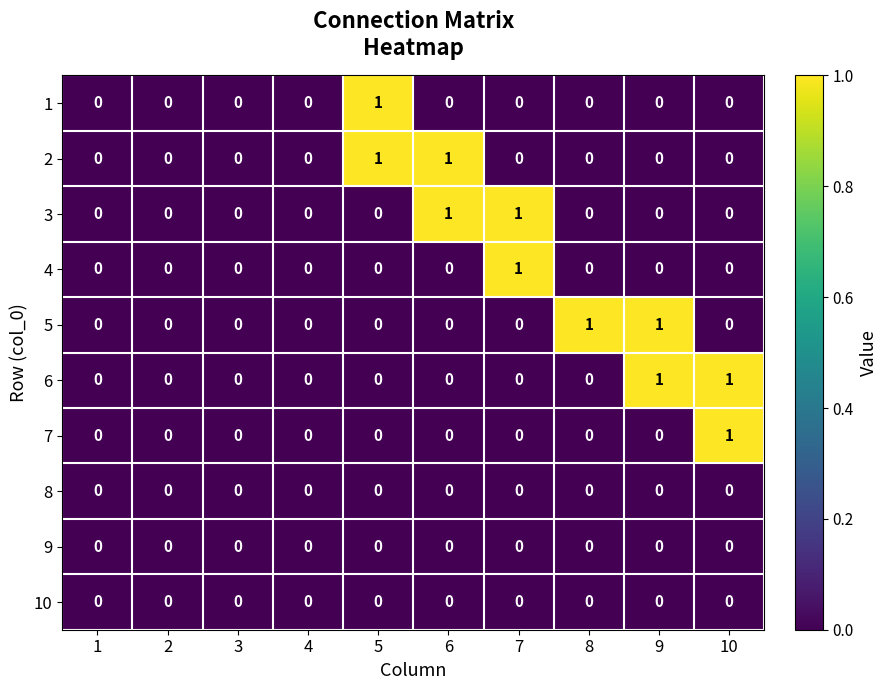

How many 2 values are between 0 and 1?

10